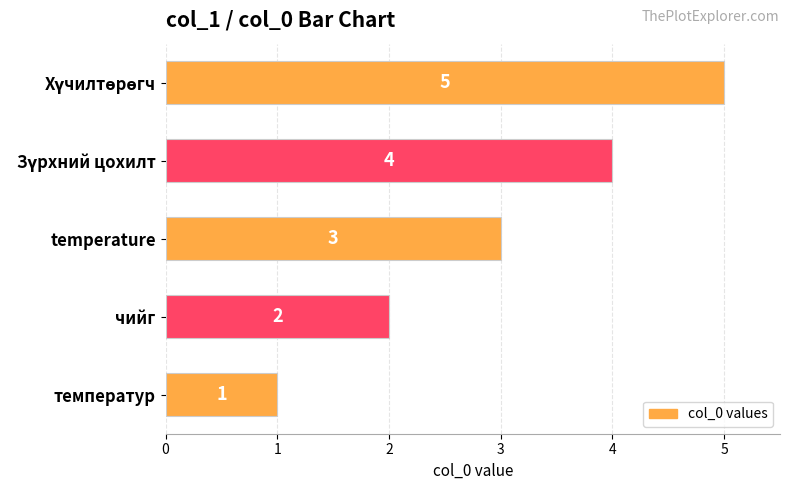

What is the sum of all values?

15